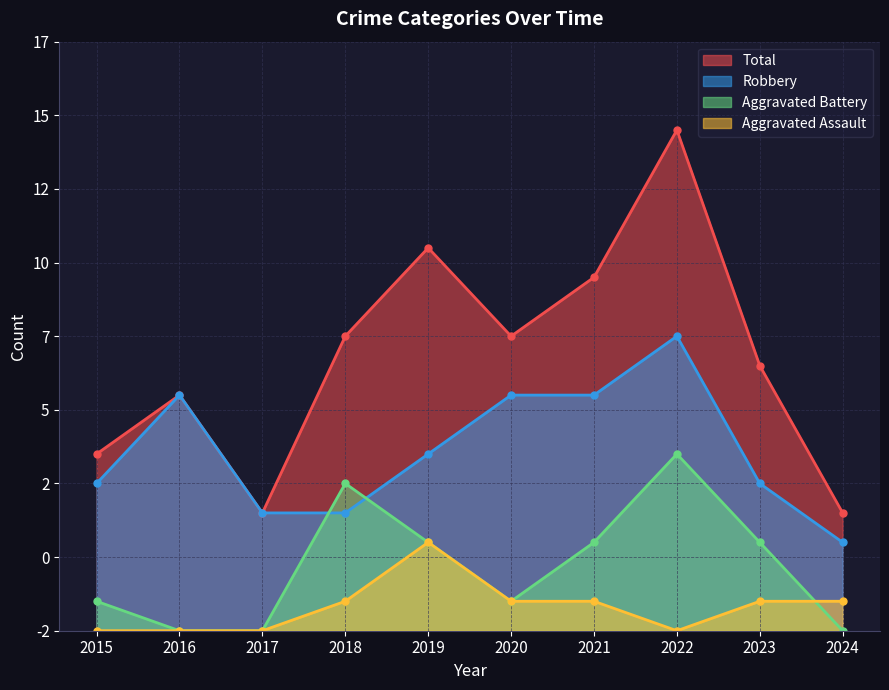

What are all the series names shown in the legend?

Total, Robbery, Aggravated Battery, Aggravated Assault